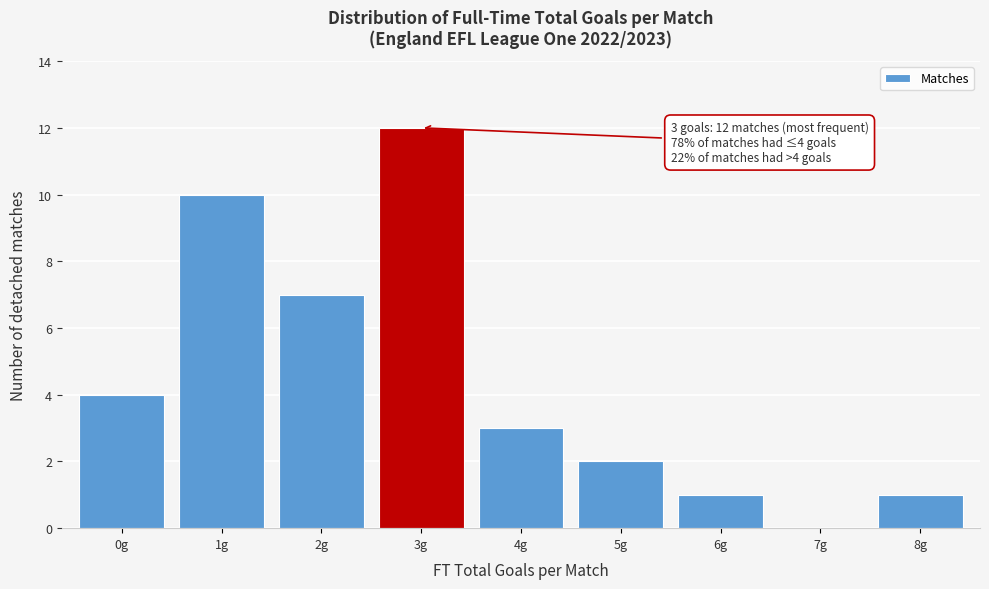

Over which range of the x-axis is the bar tallest?

2.5 to 3.5